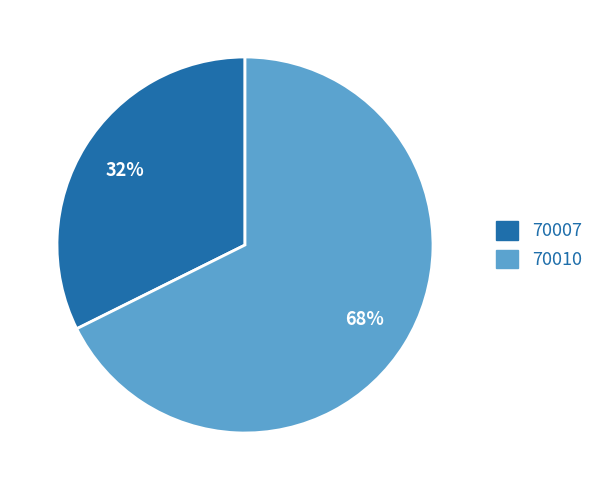

Which slice is the largest?

70010